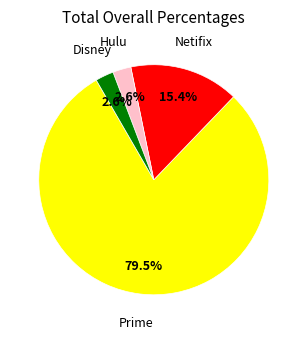

Is there any slice that represents more than half of the pie?

Yes